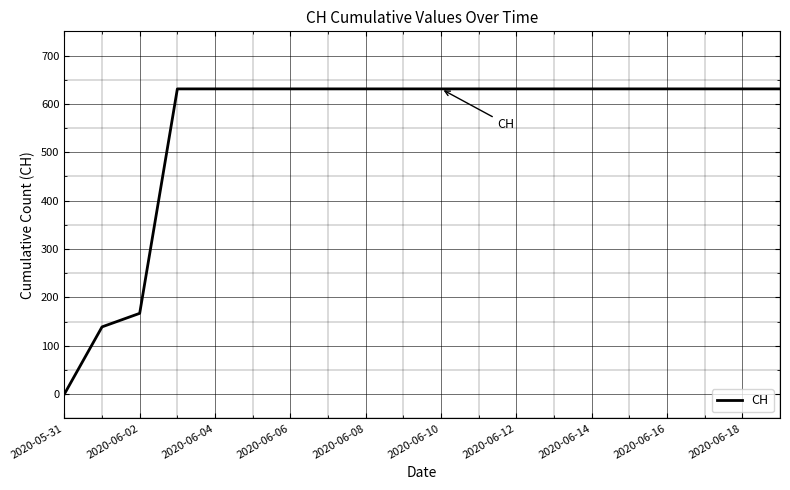

What is the difference between the maximum and minimum values?

631